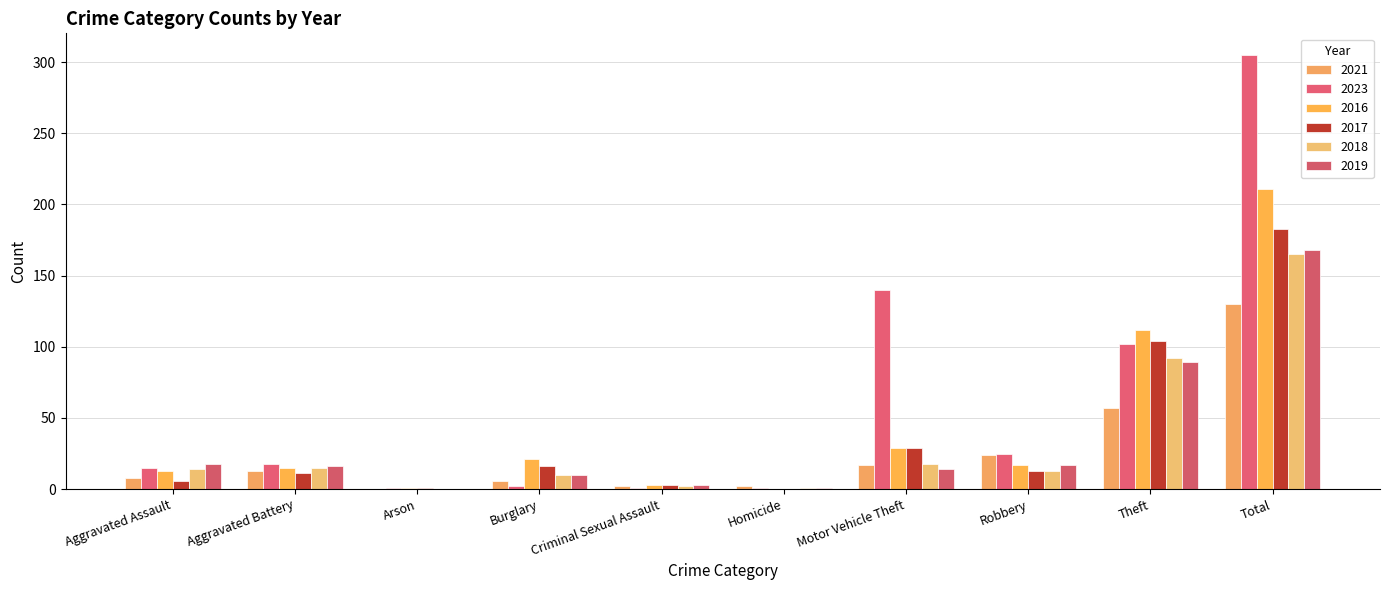

Rank the series by their maximum value, from lowest to highest.

2021, 2018, 2019, 2017, 2016, 2023